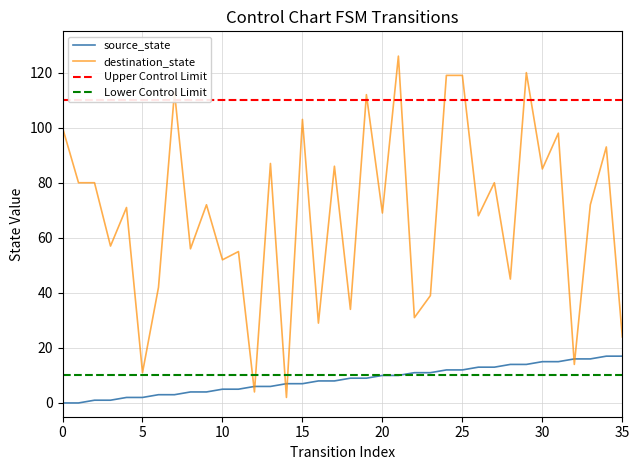

The value of destination_state at 33 is 72. True or false?

True